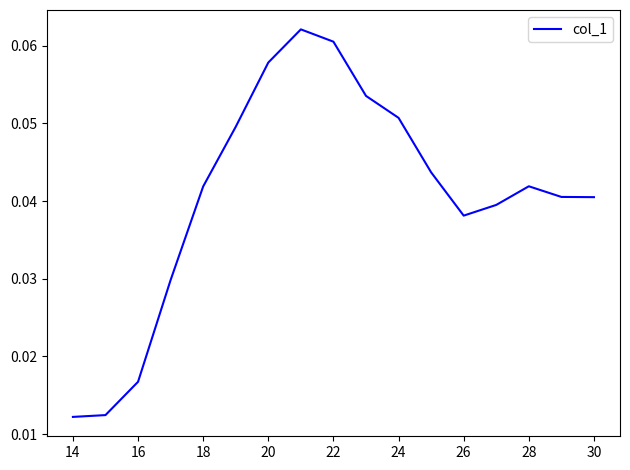

How many lines are shown in the chart?

1